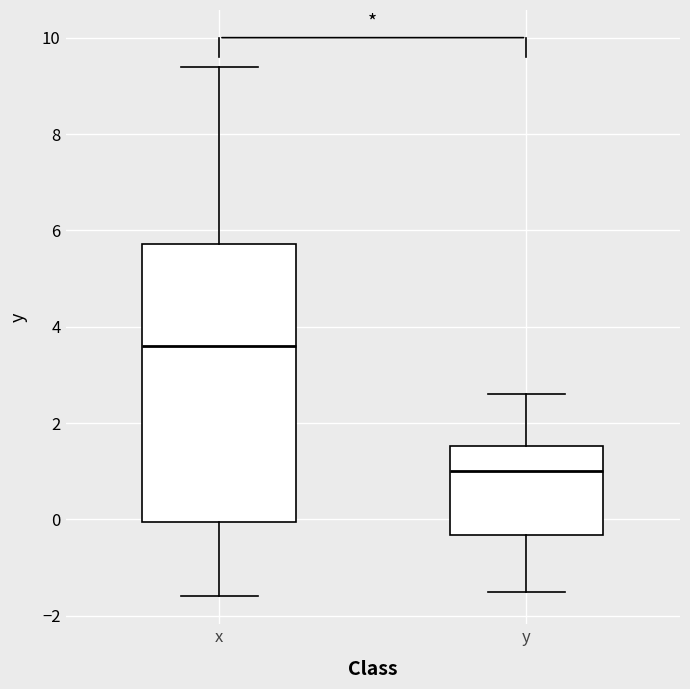

Comparing the boxes themselves (not the whiskers), which one is the tallest?

x